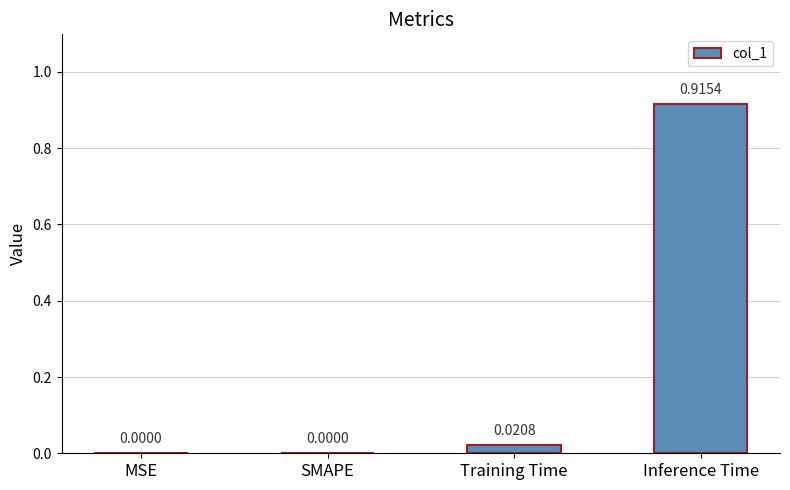

Which label corresponds to the largest value in the chart?

Inference Time